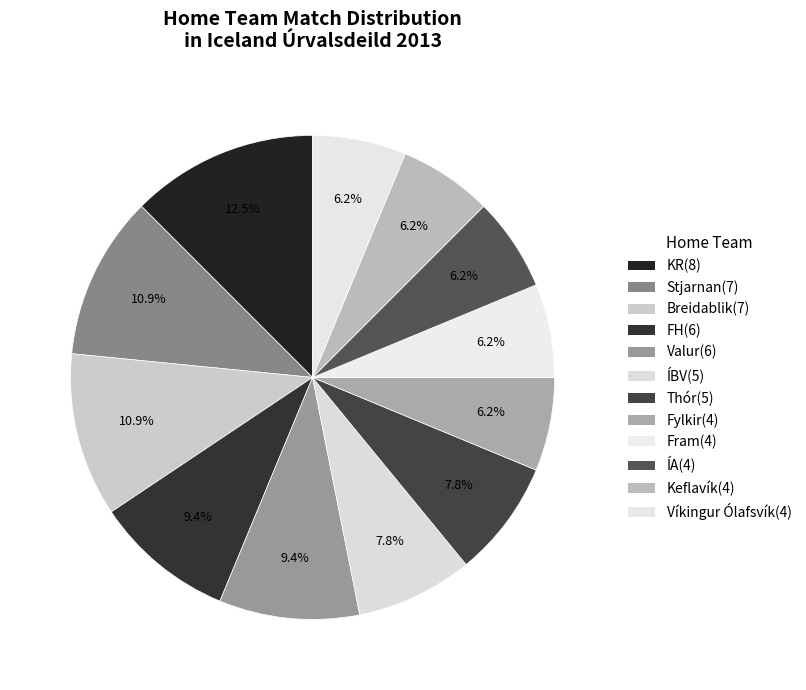

To the nearest percent, what is the difference between the ÍBV and Keflavík slice percentages?

2%